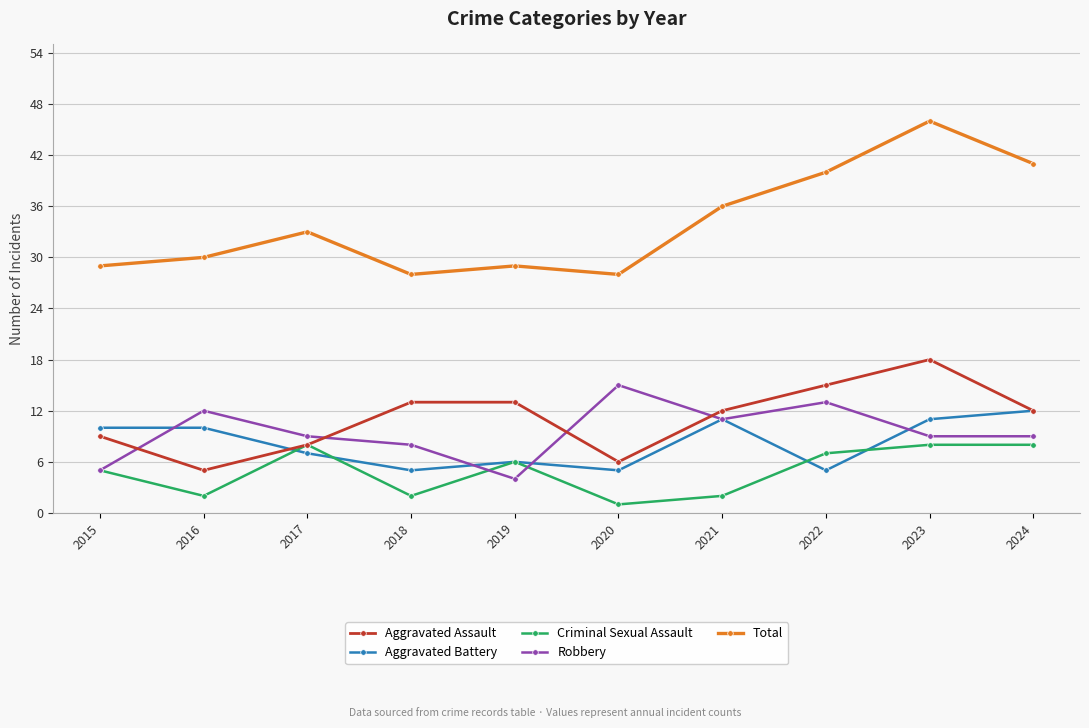

Is it true that Aggravated Assault equals 14 at 2015?

False